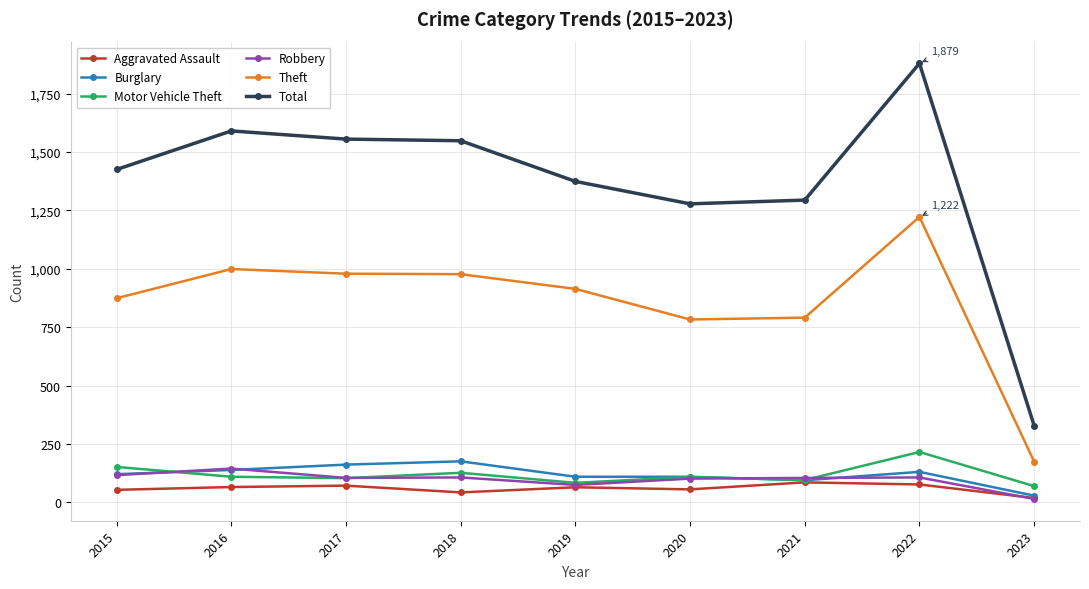

What are all the series names shown in the legend?

Aggravated Assault, Burglary, Motor Vehicle Theft, Robbery, Theft, Total